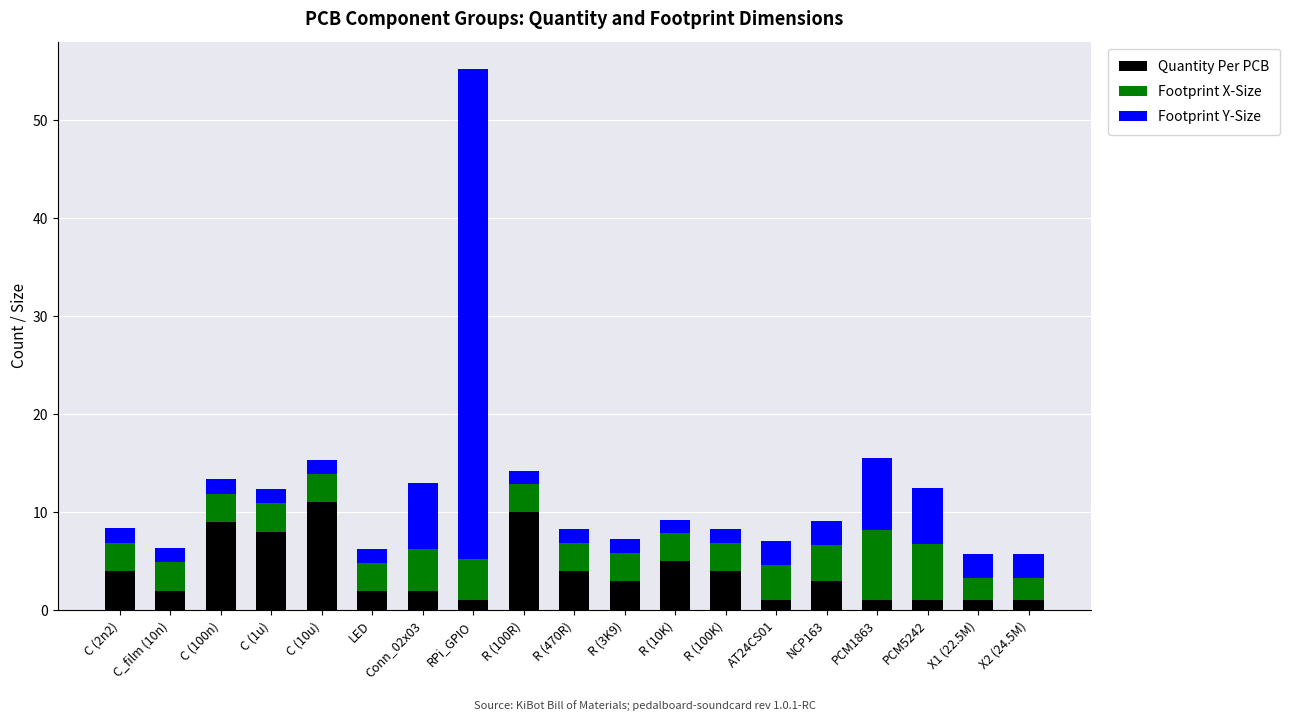

The Quantity Per PCB series shows 2.0 at LED. True or false?

True